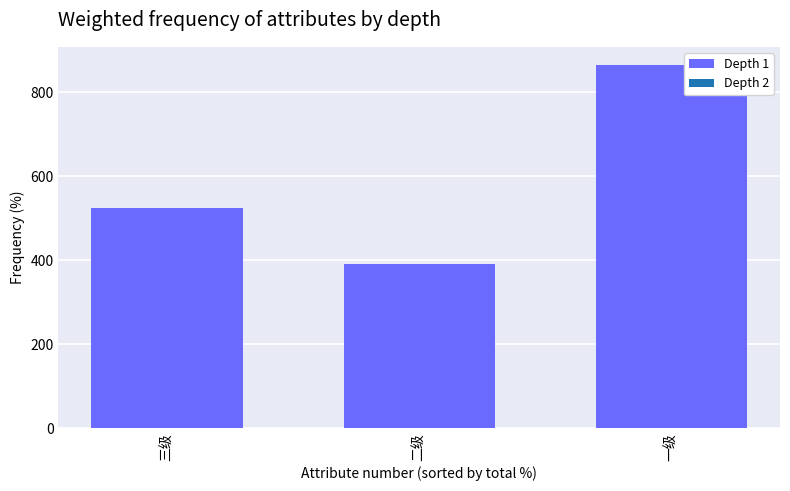

Rank the categories by value from lowest to highest.

二级, 三级, 一级